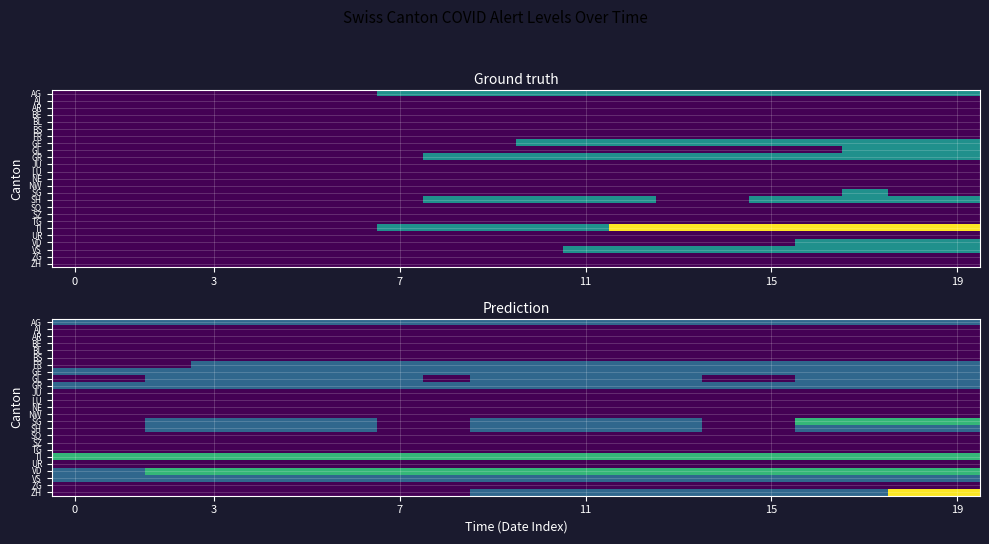

What is the difference between the highest and lowest values at 6?

2